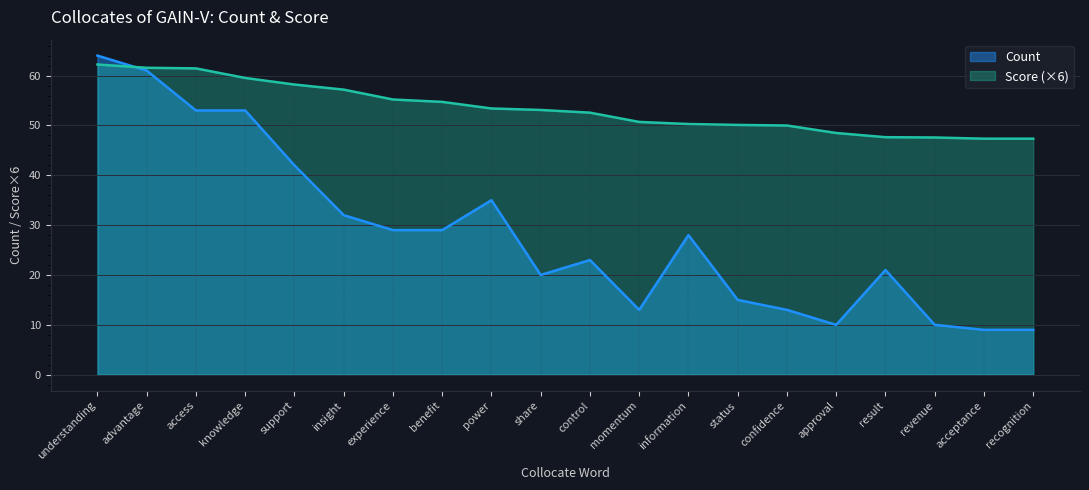

How many lines are shown in the chart?

2